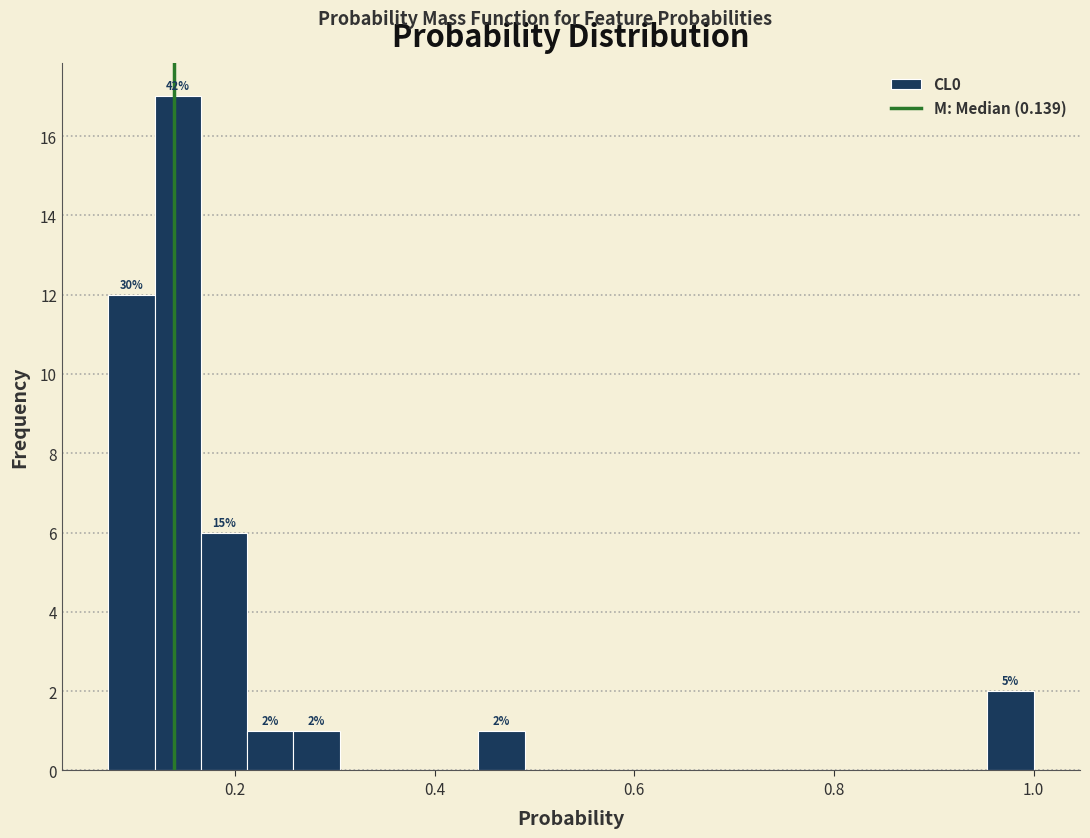

Around what value on the x-axis is the tallest bar? Give the approximate position of its centre, as read against the axis.

0.14